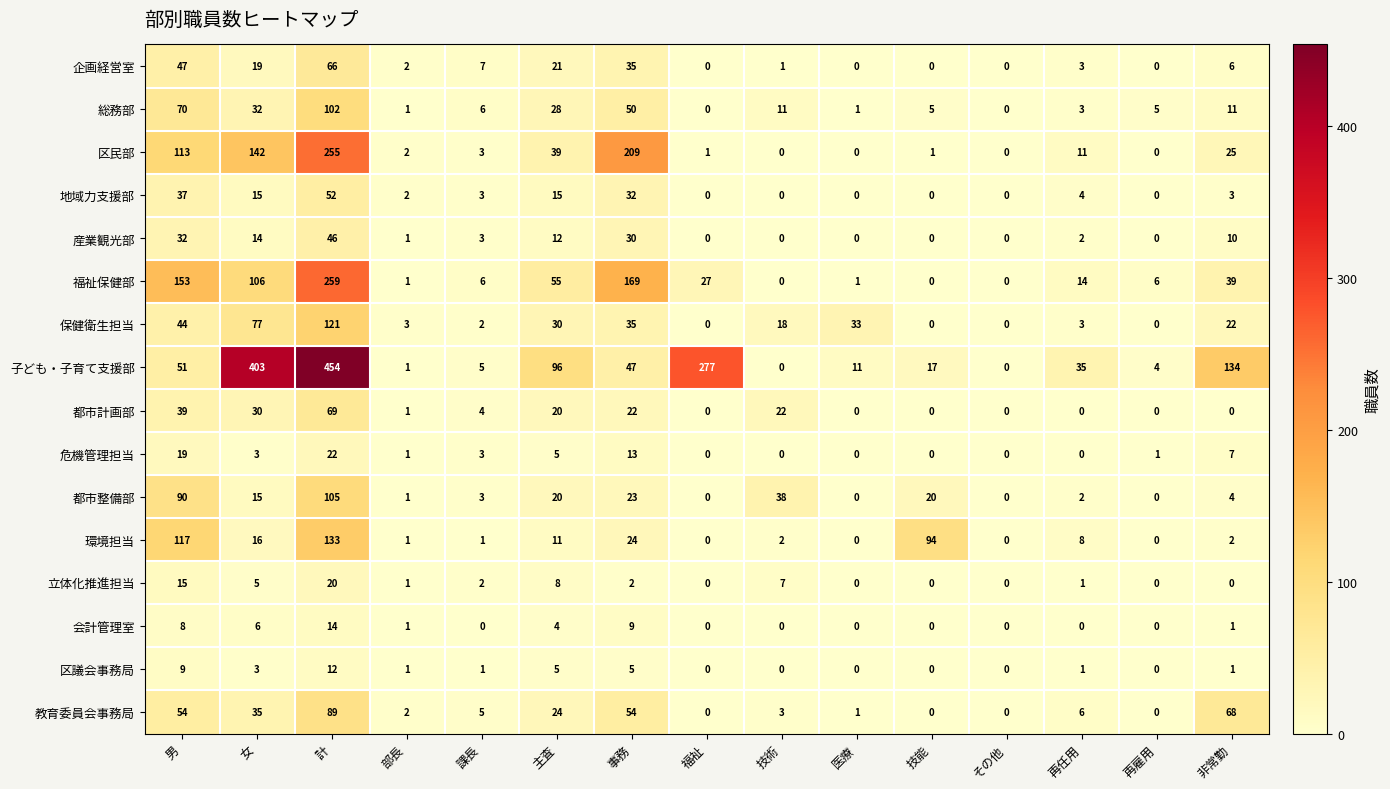

What is the difference between the maximum and second lowest values in the 立体化推進担当 series?

20